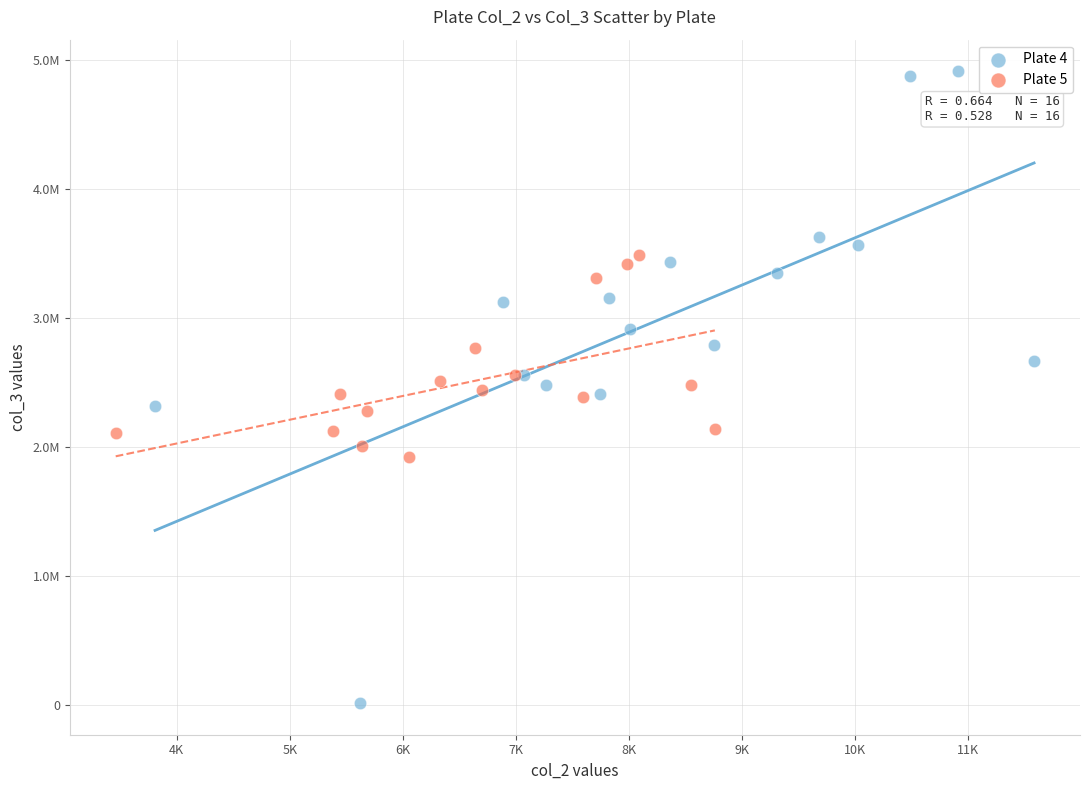

What are all the series names shown in the legend?

Plate 4, Plate 5